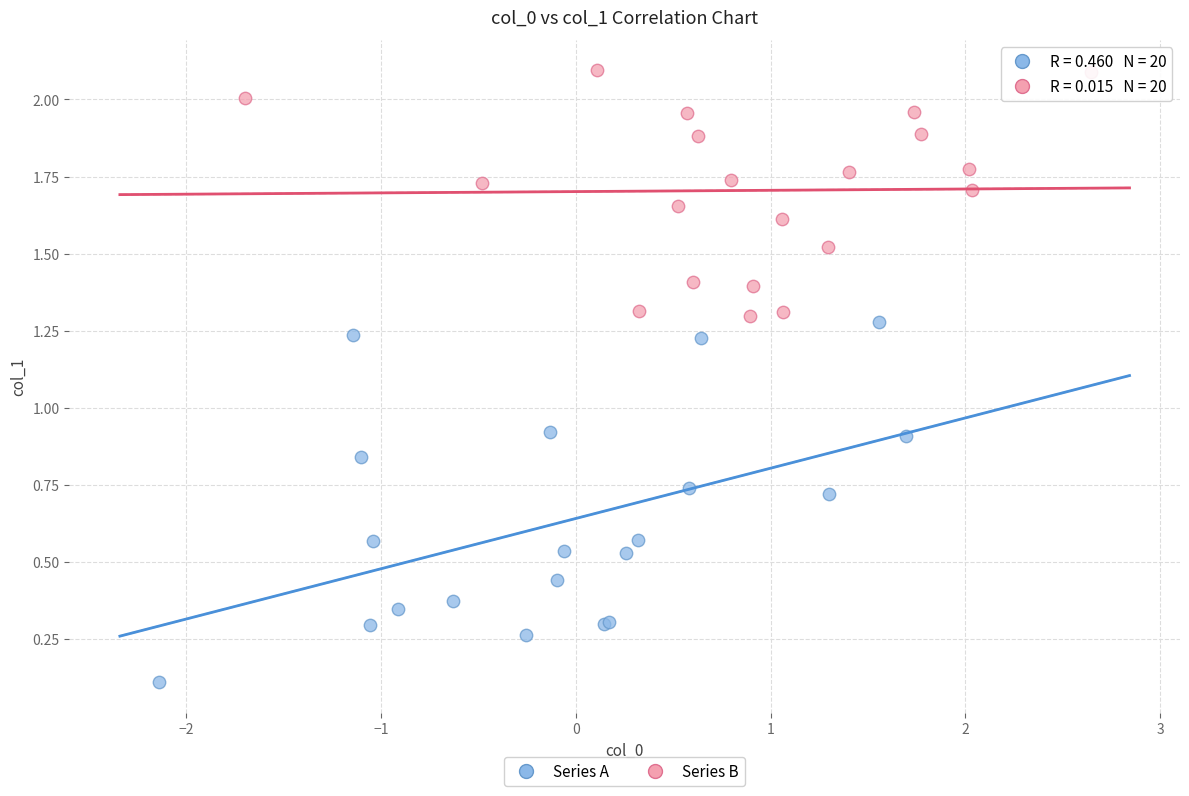

Which series contains the lowest Y value?

Series A